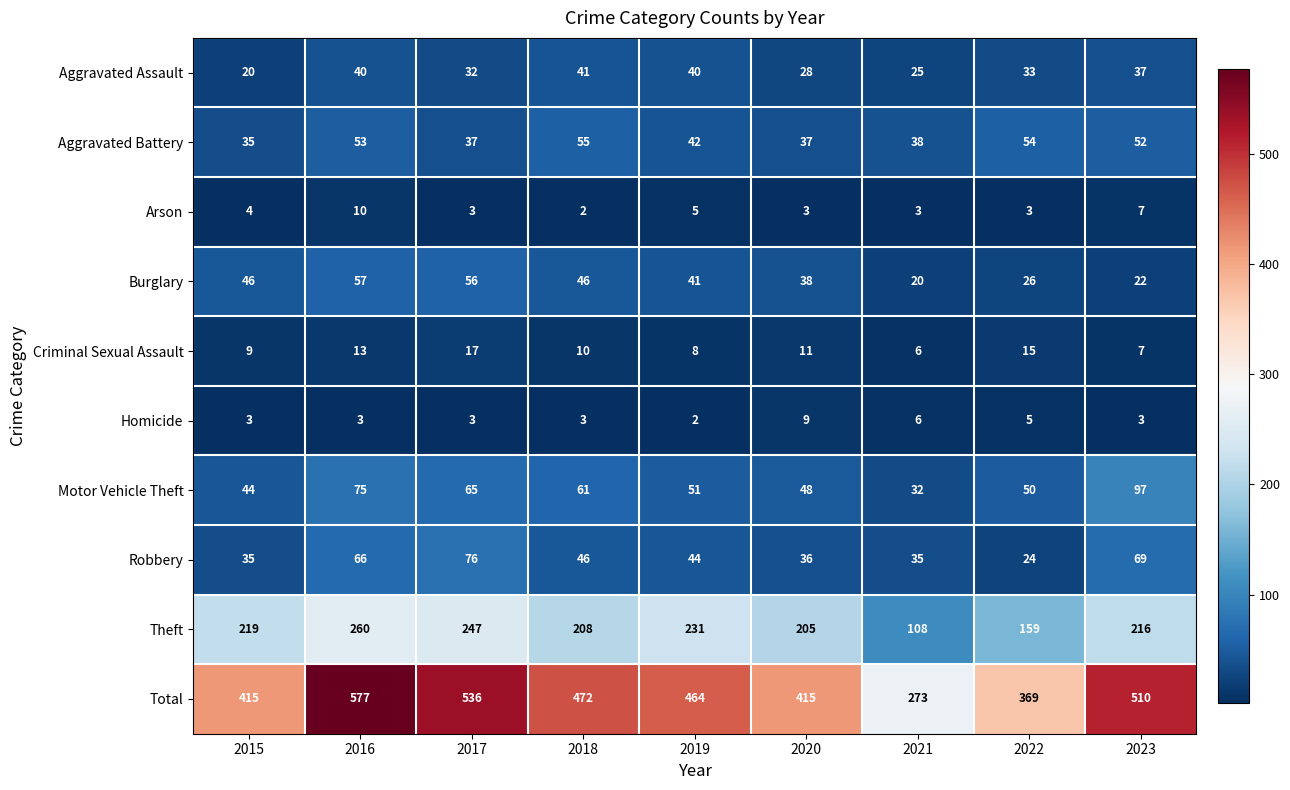

Rank the series by their maximum value, from highest to lowest.

Total, Theft, Motor Vehicle Theft, Robbery, Burglary, Aggravated Battery, Aggravated Assault, Criminal Sexual Assault, Arson, Homicide